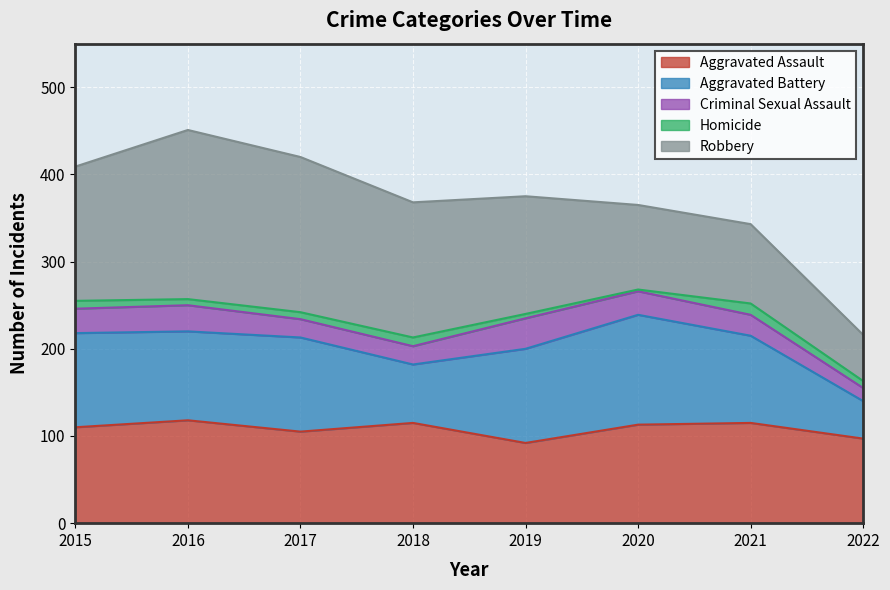

Does the chart display data point markers on the line(s)?

No